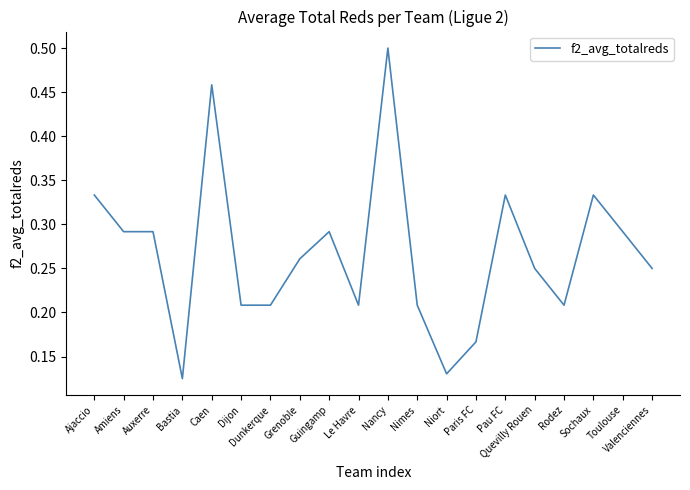

True or false: the data shows 0.1 at Auxerre.

False